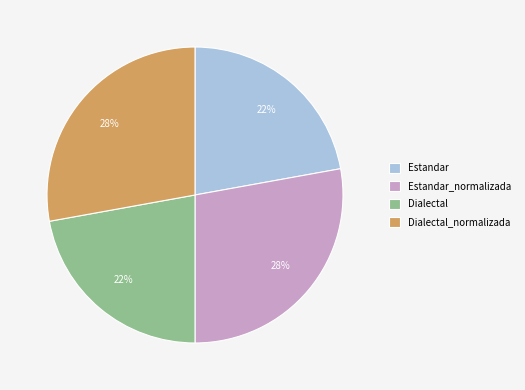

To the nearest percent, what is the difference between the largest and smallest slice percentages?

6%